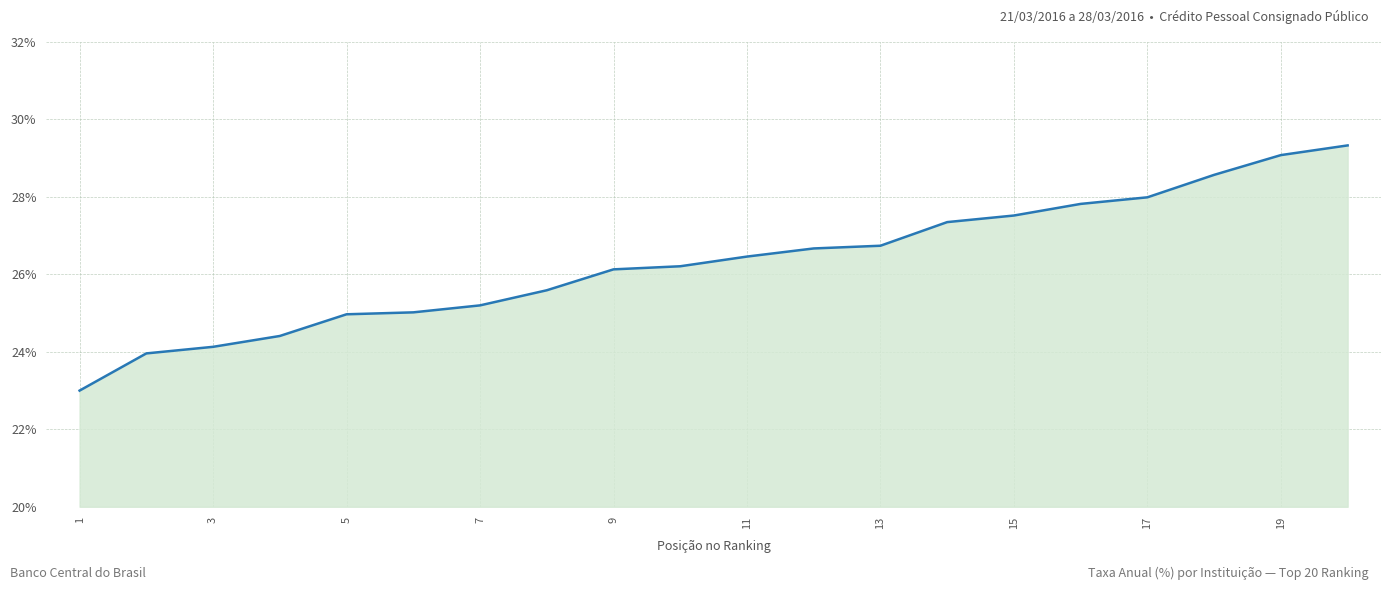

What is the difference between the maximum and minimum values?

6.3